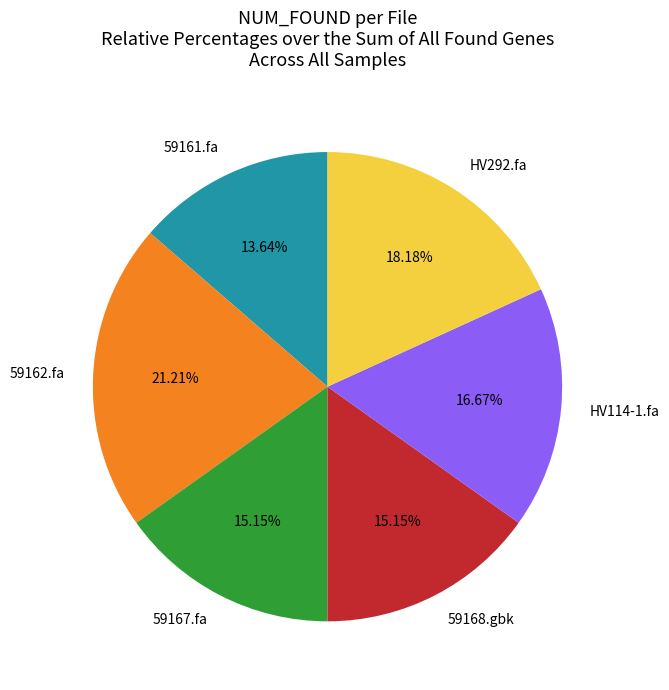

Is there a majority slice in this chart?

No